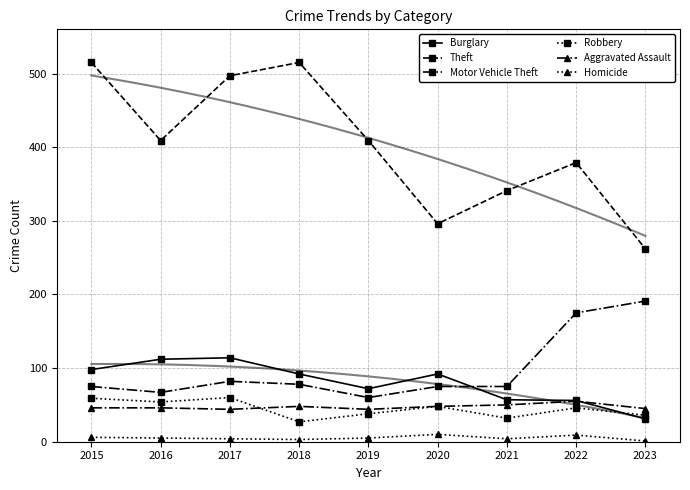

How many lines are shown in the chart?

6